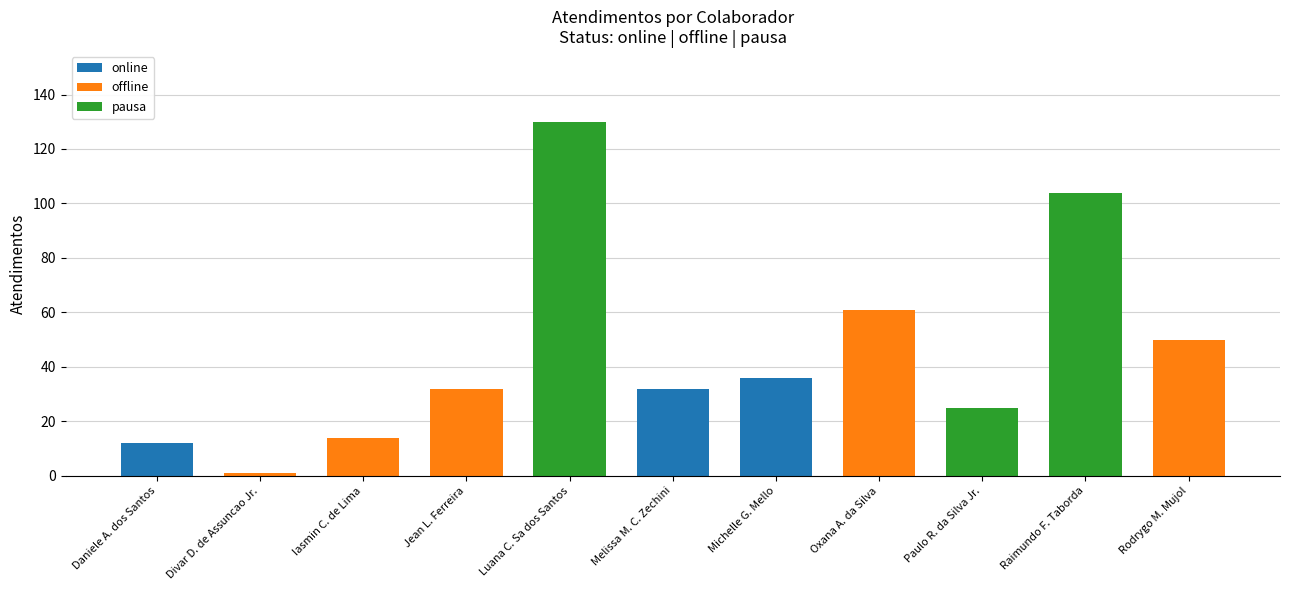

How many categories are shown in the chart?

11